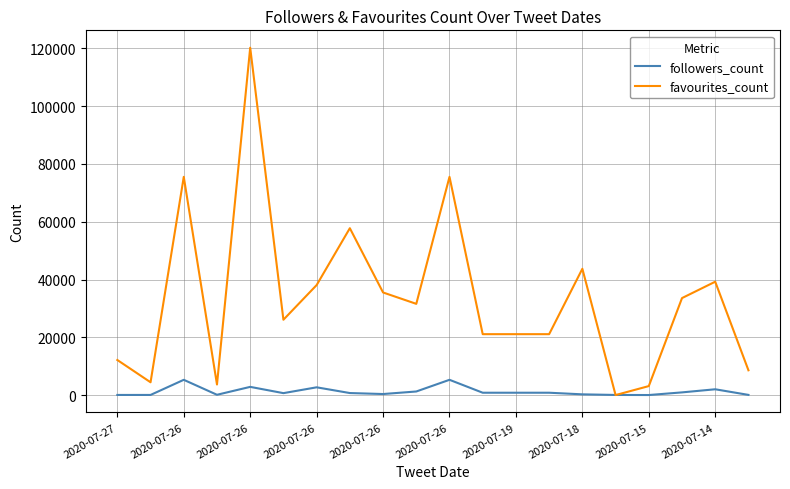

Rank the series by their maximum value, from highest to lowest.

favourites_count, followers_count